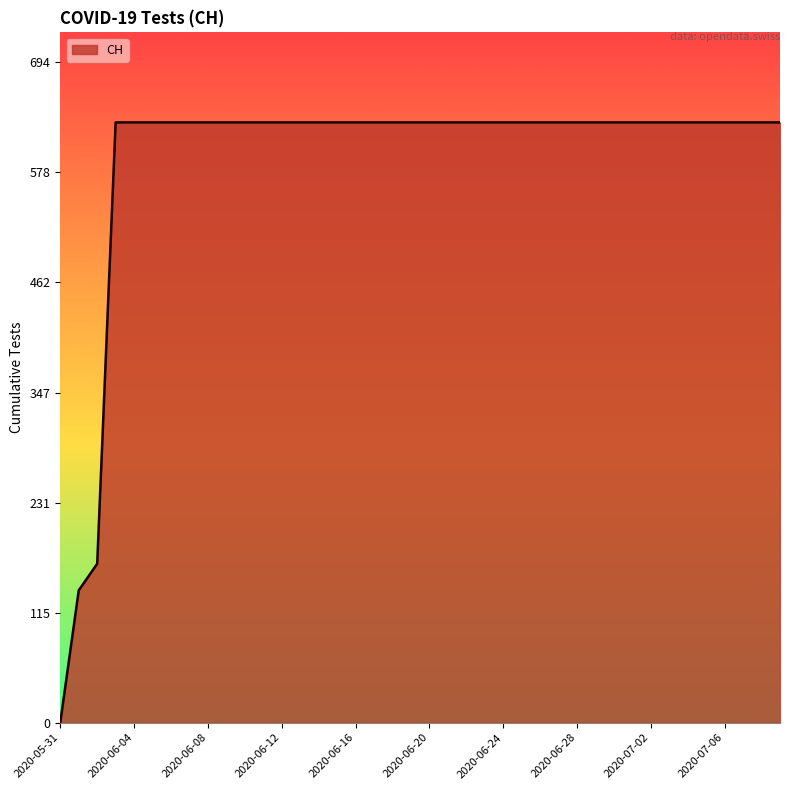

What is the difference between the maximum and minimum values?

631